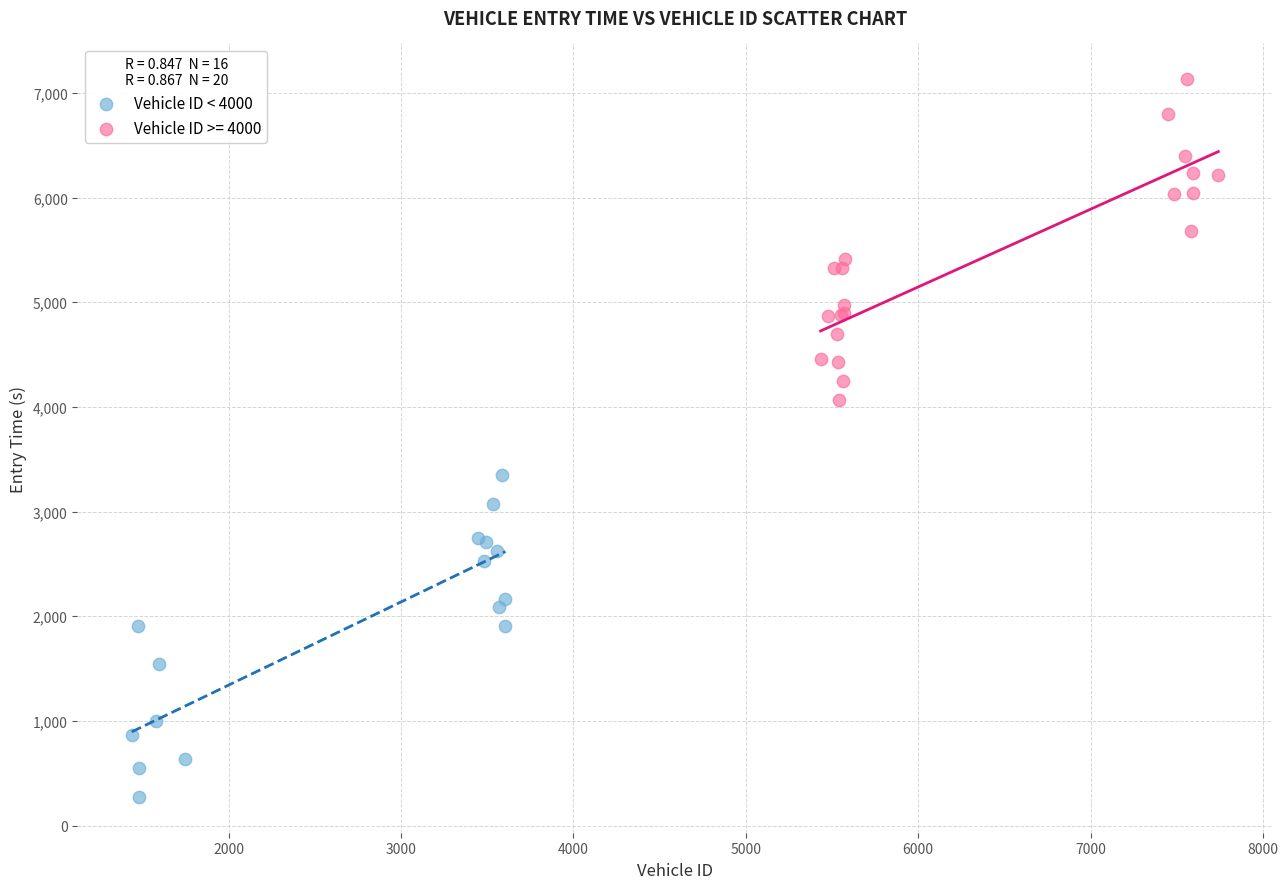

Which series reaches the minimum Y coordinate?

Vehicle ID < 4000